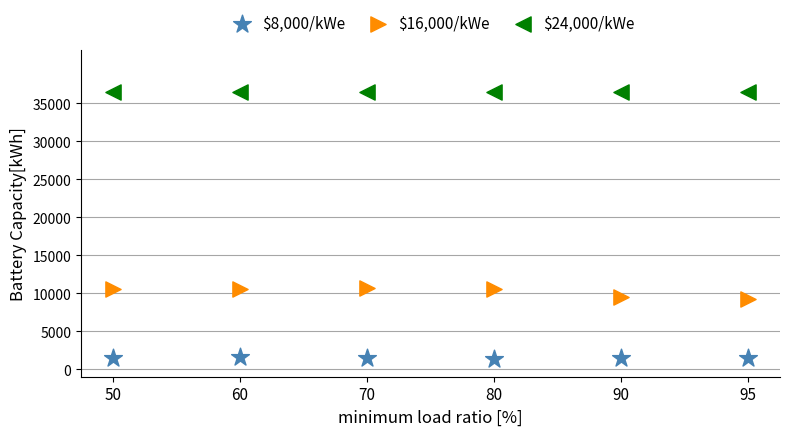

Which series reaches the minimum Y coordinate?

$8,000/kWe